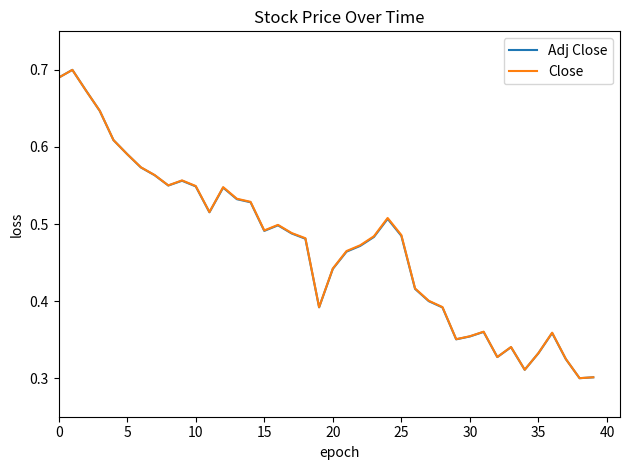

Is it true that Adj Close equals 0.1 at 20?

False